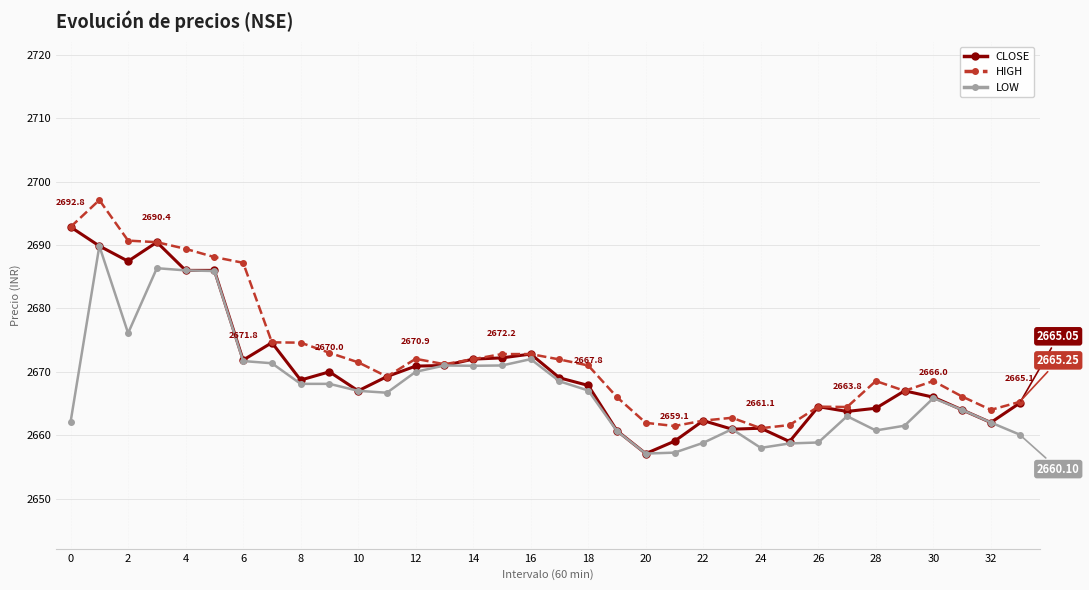

At how many categories does at least one series exceed 2683?

7